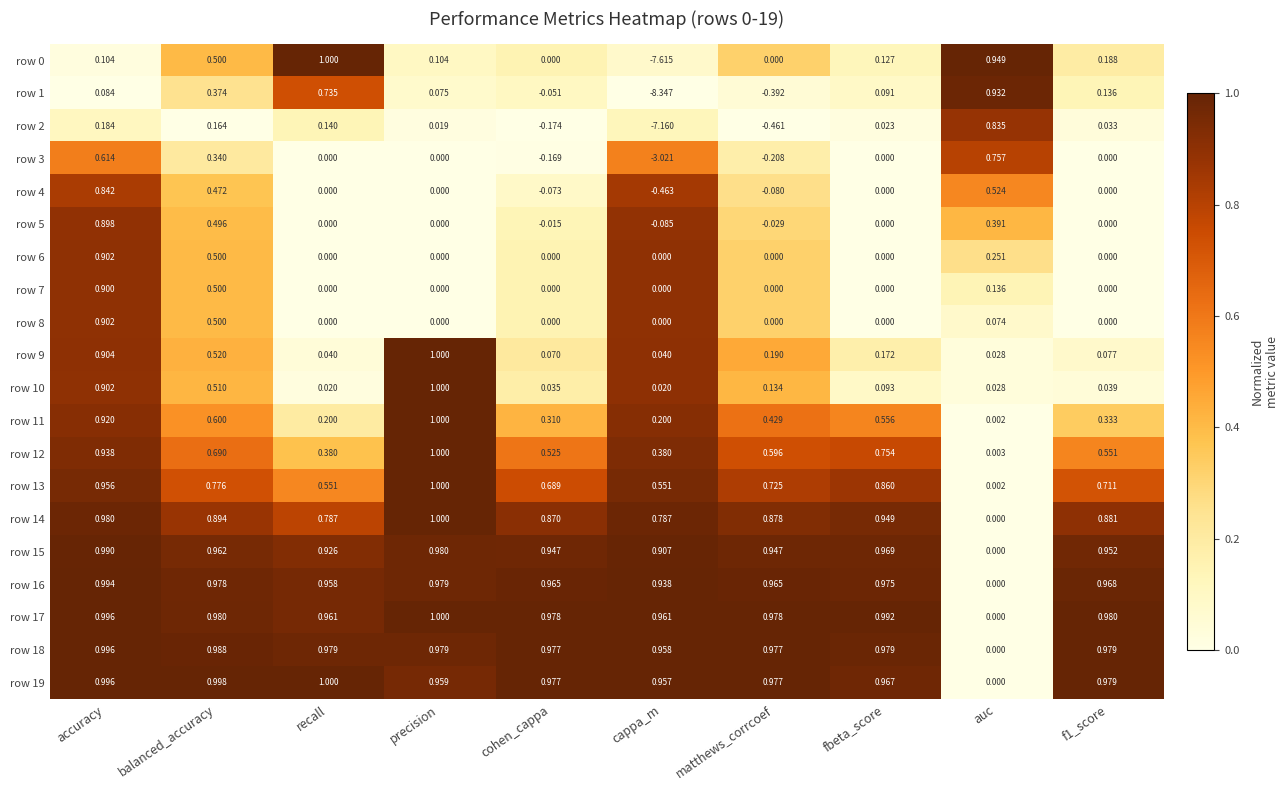

At which category does the chart reach its minimum across all series?

cappa_m